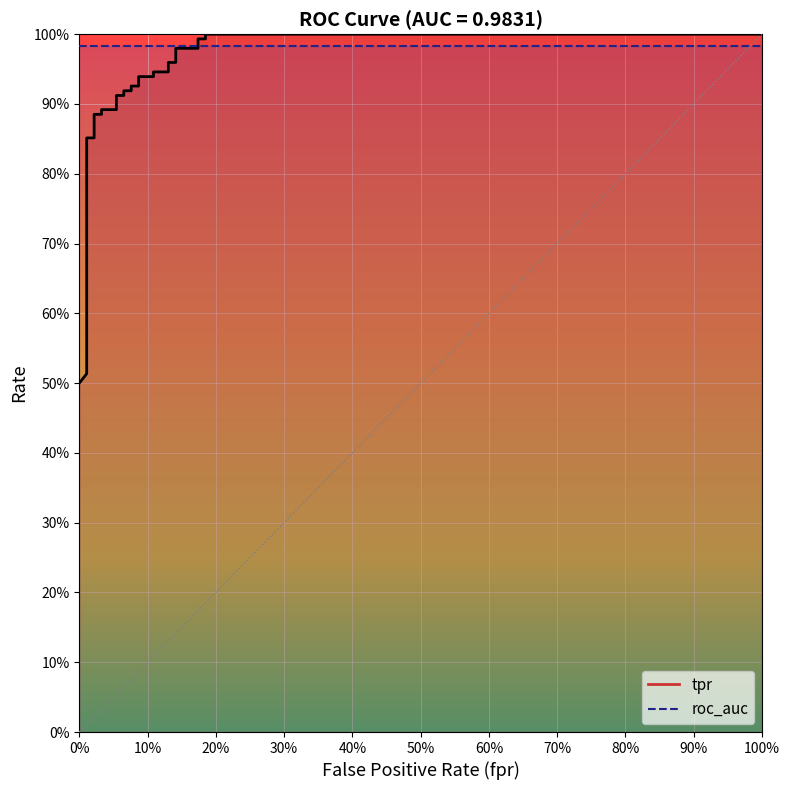

What is the value of the 29th point from the left?

1.0